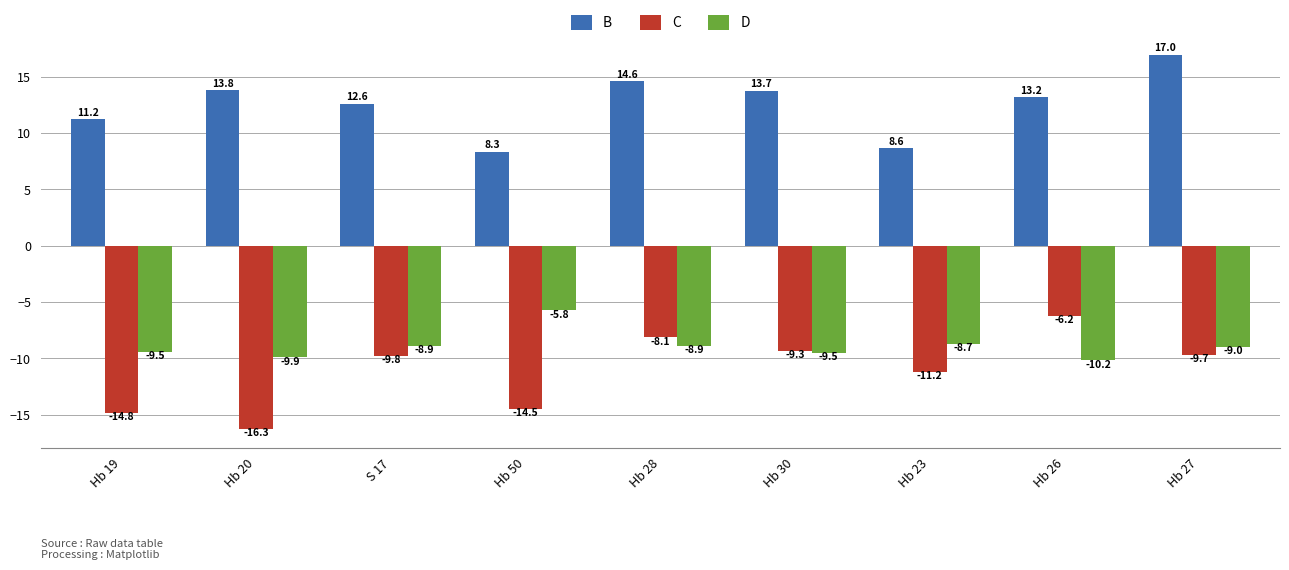

What is the label of the 1st bar from the left?

Hb 19